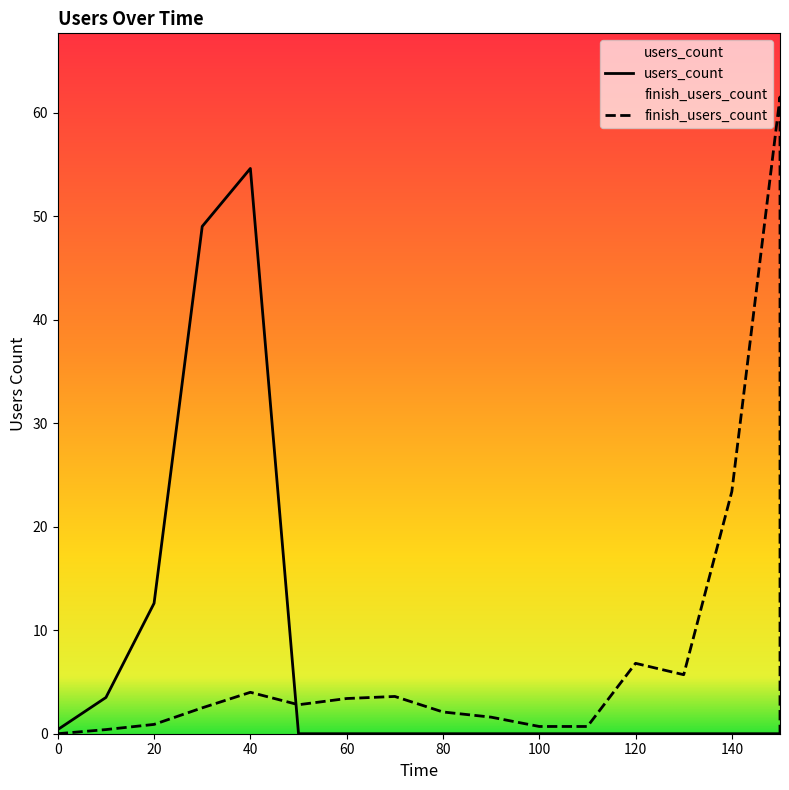

Is it true that finish_users_count equals 0.6 at 90?

False